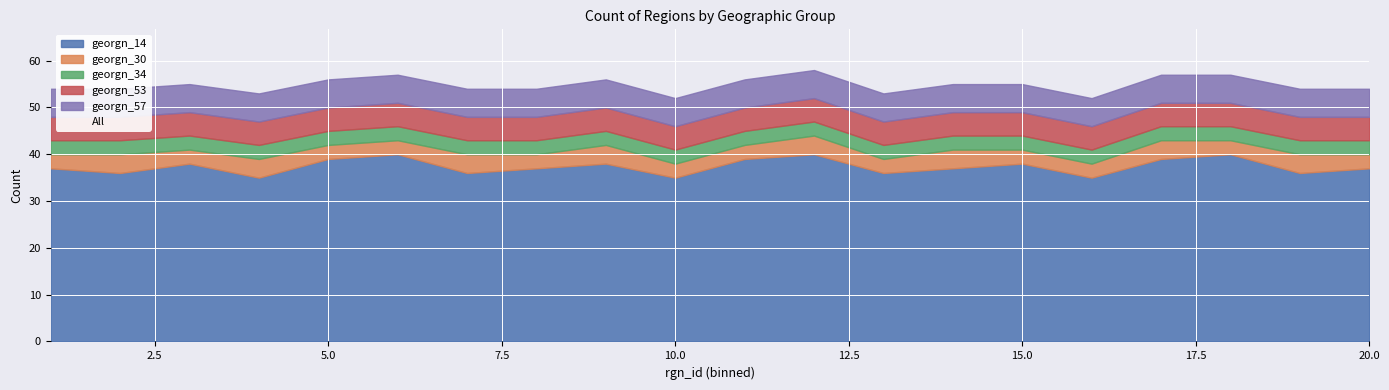

What are all the series names shown in the legend?

georgn_14, georgn_30, georgn_34, georgn_53, georgn_57